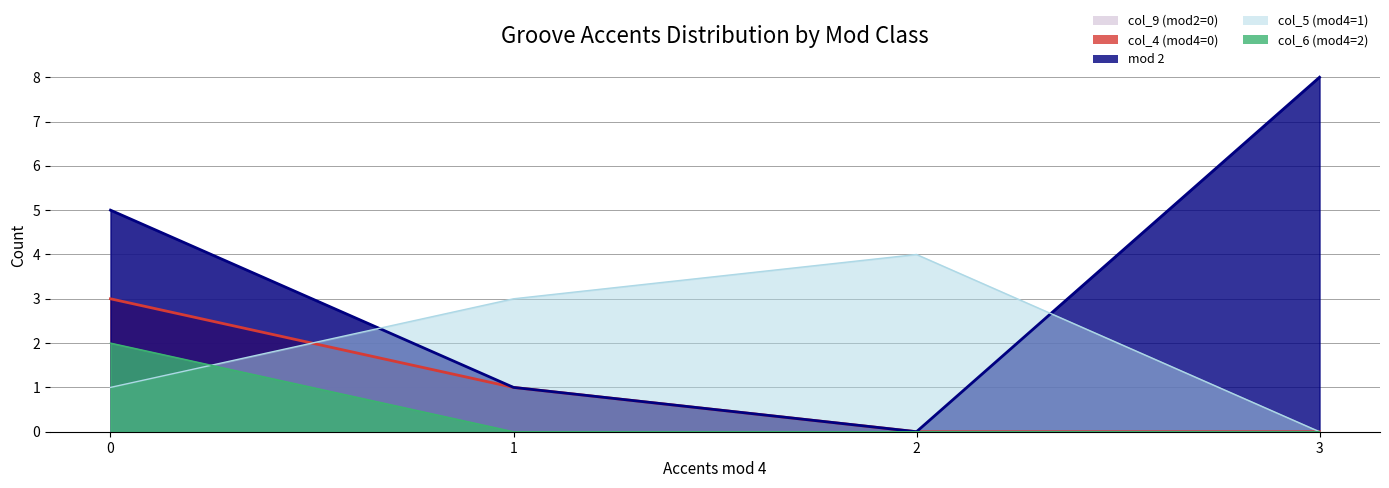

Which series has the largest total across all categories?

mod 2